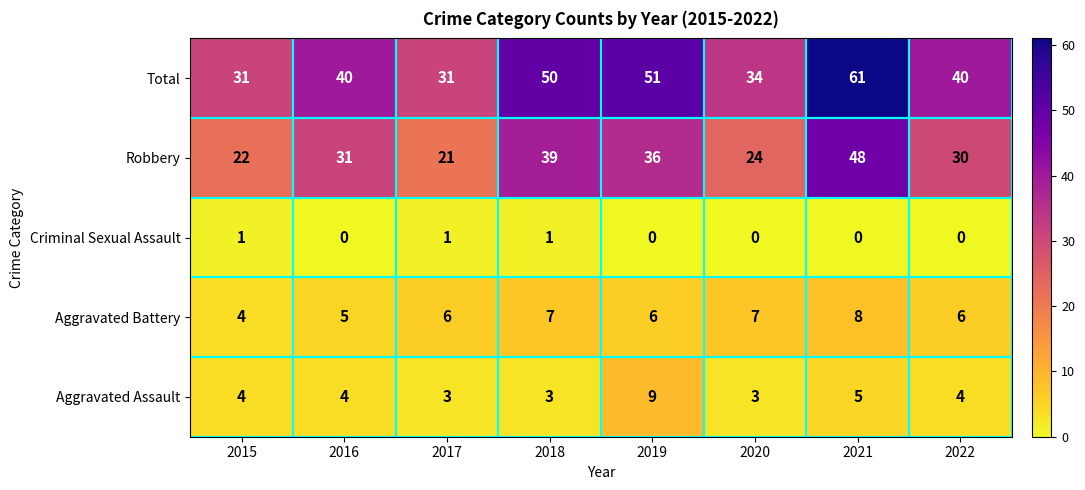

What is the sum of the Aggravated Battery values at 2015 and 2021?

12